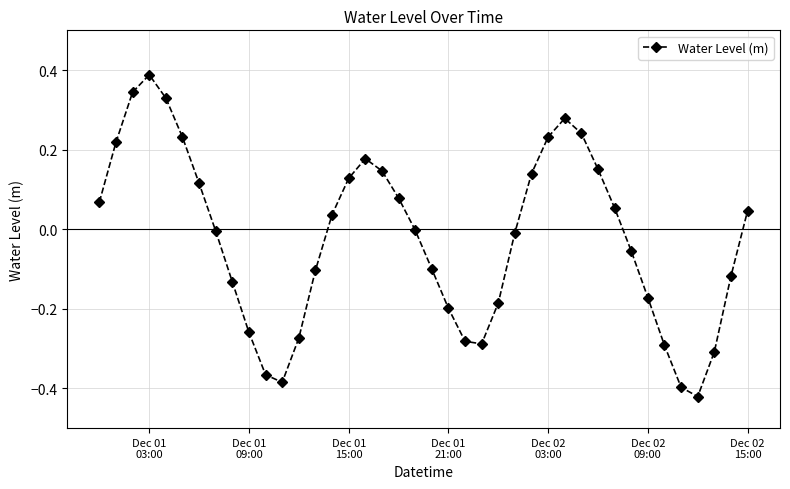

How many interior local valleys (lower than both neighbors) does the data have?

3